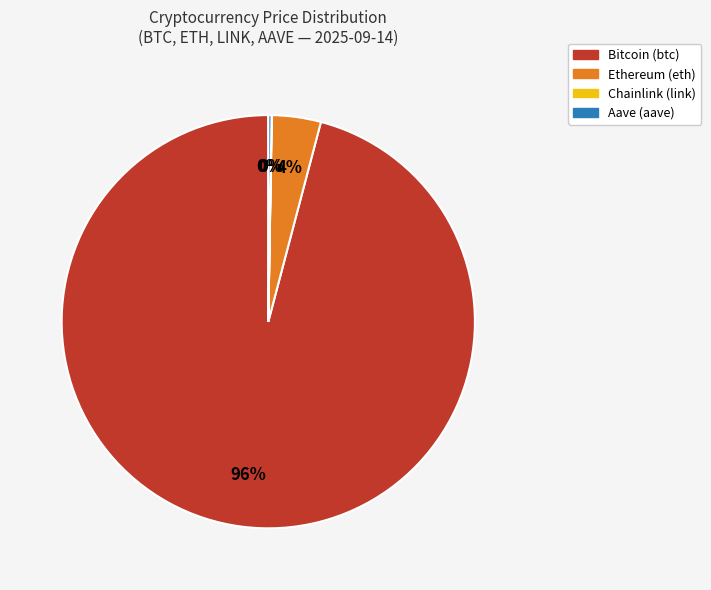

Does any single category account for the majority?

Yes